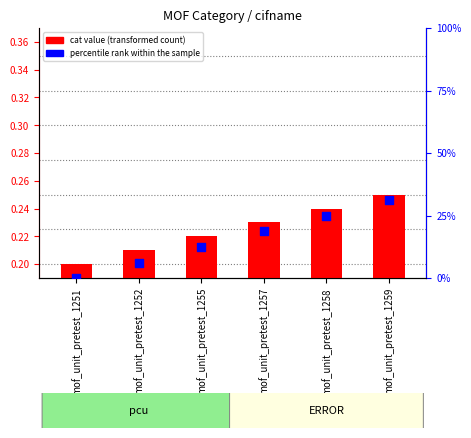

Which series contains the highest Y value?

percentile rank within the sample